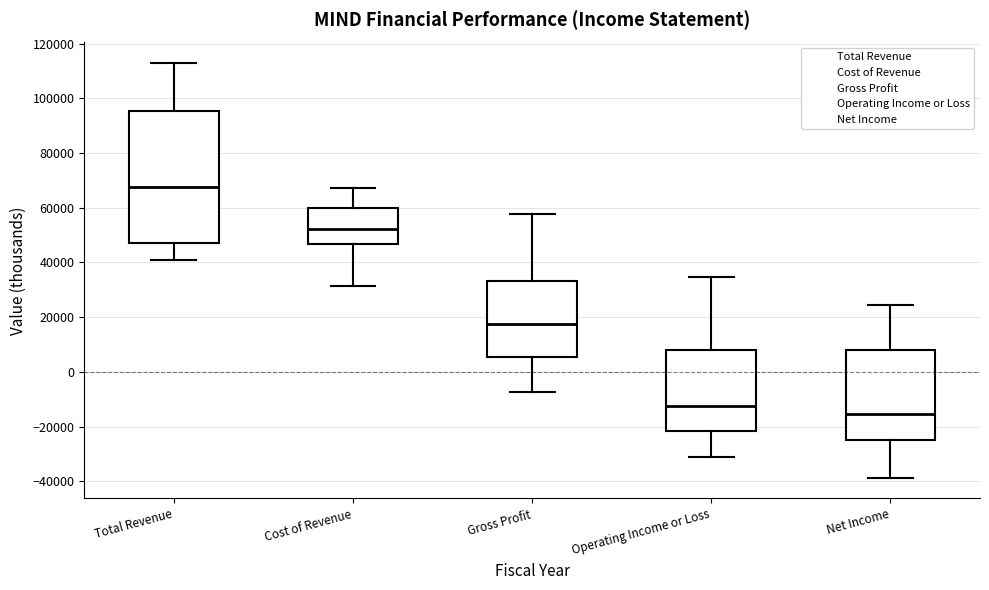

Which box is the tallest, from its lower edge to its upper edge?

Total Revenue